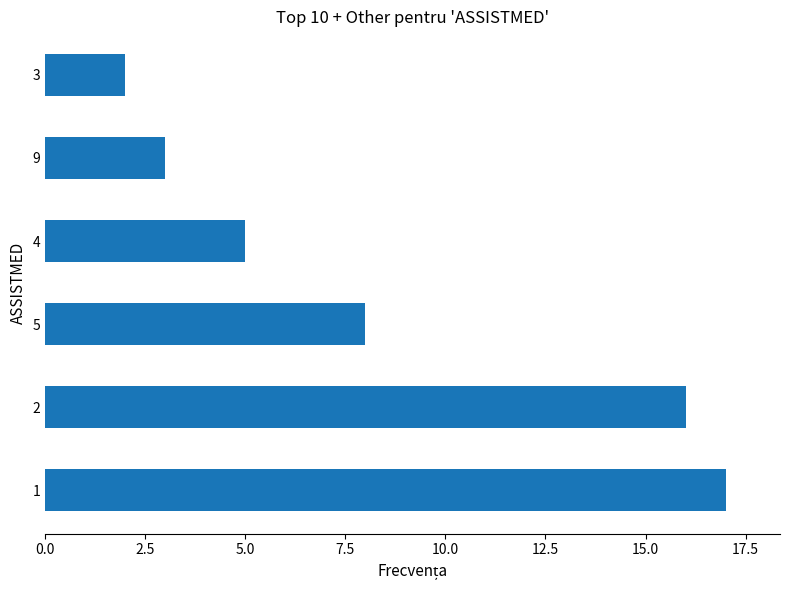

The value at 2 is 16. True or false?

True